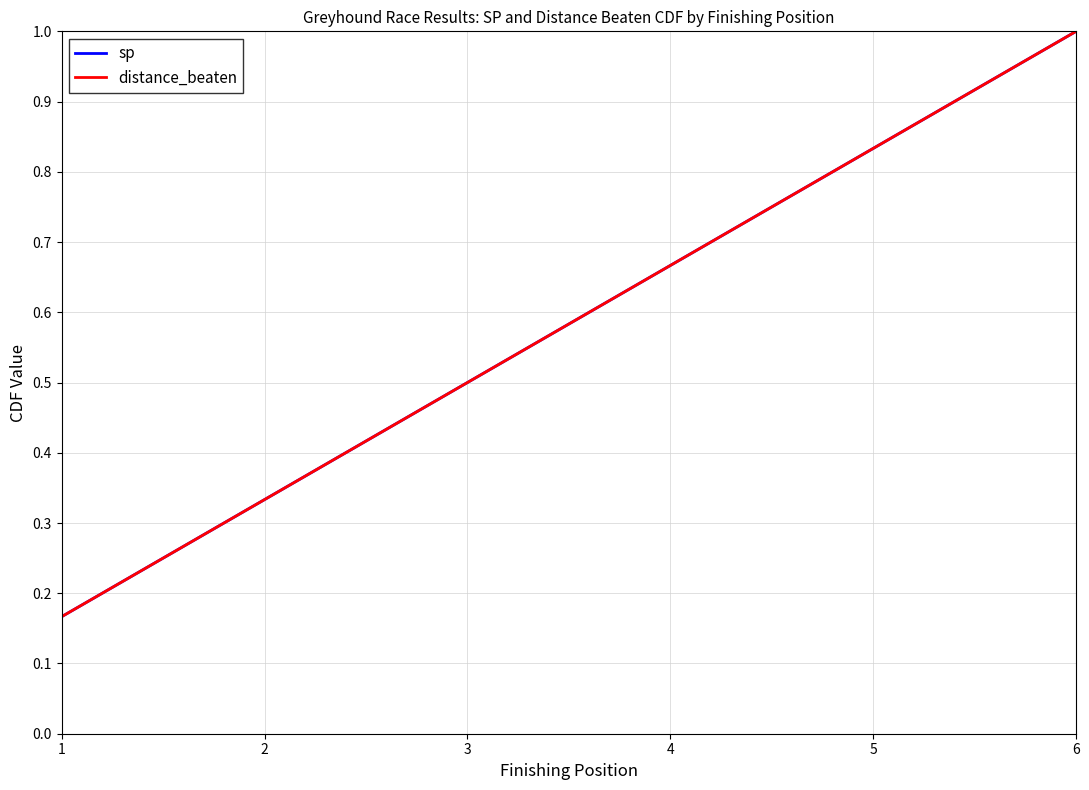

True or false: distance_beaten and sp intersect in this chart.

False